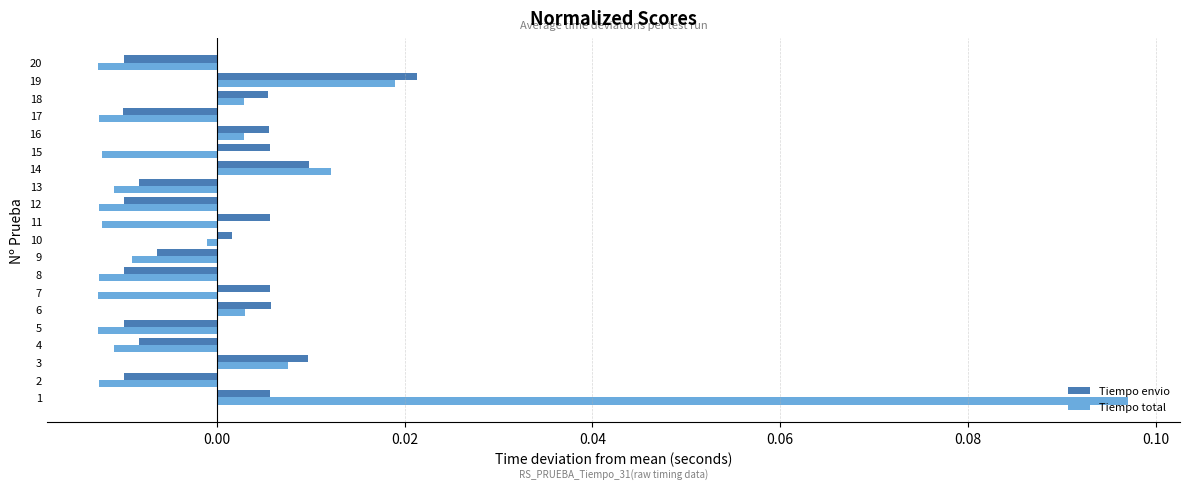

Which series has the largest range (max minus min)?

Tiempo total